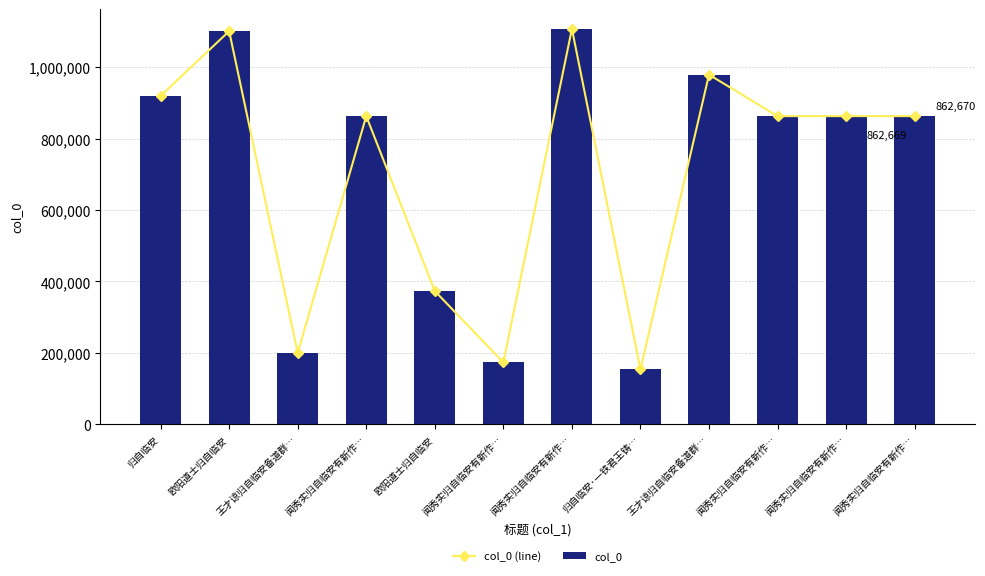

What is the minimum value shown in the chart?

153794